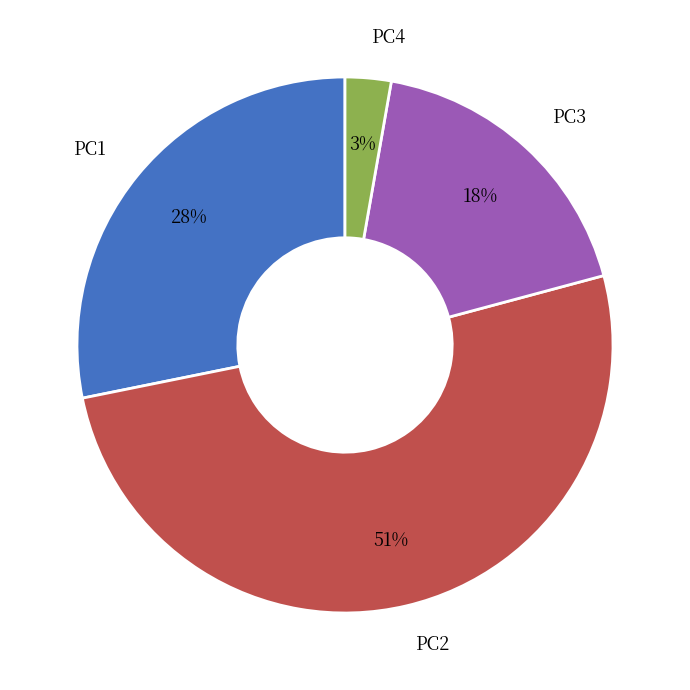

How many segments does this pie chart have?

4